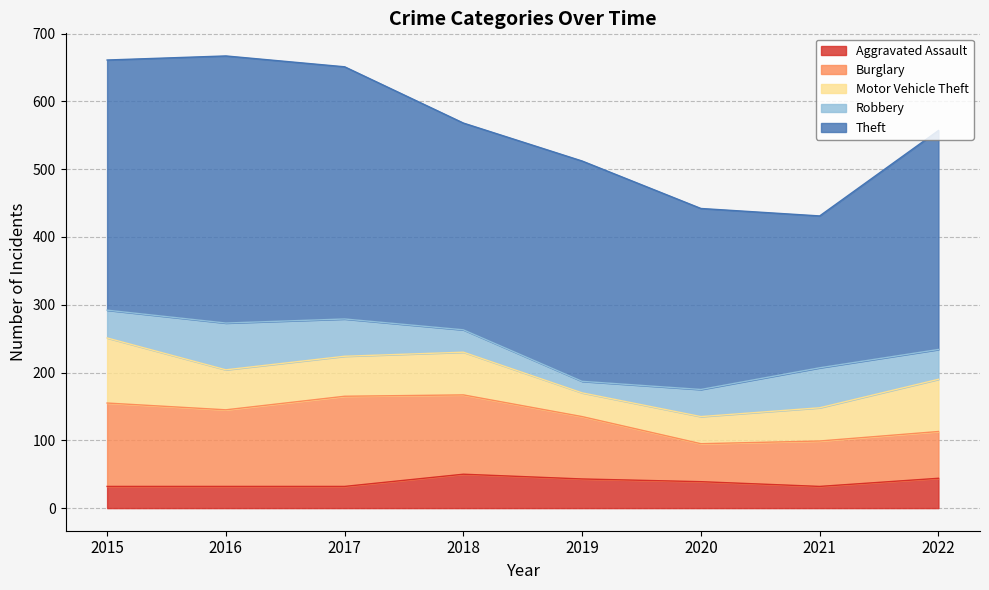

What is the value of the Aggravated Assault point at the 7th from the left?

32